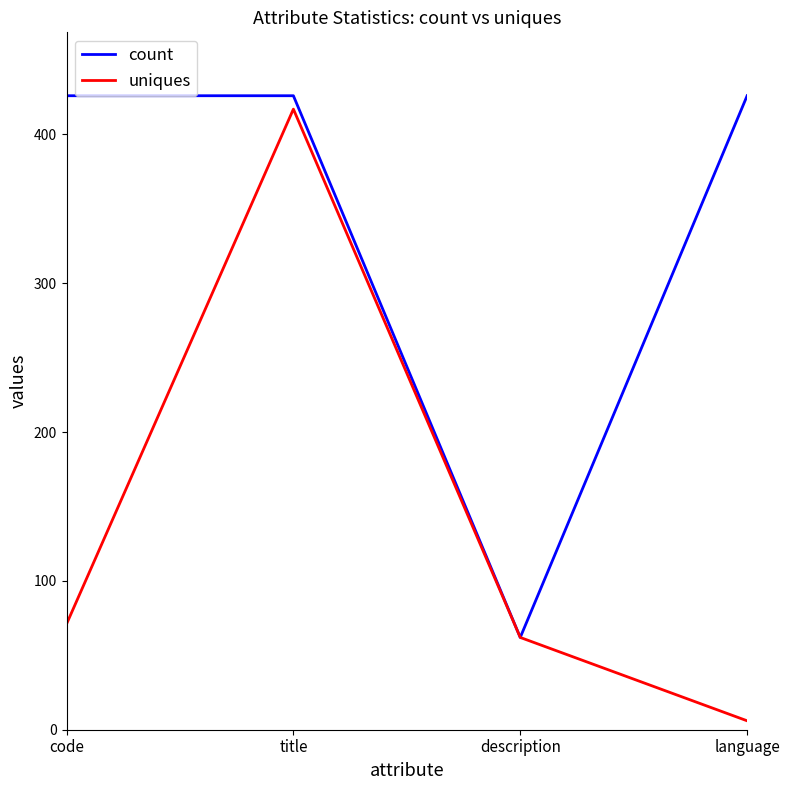

How many interior local peaks does the uniques series have?

1